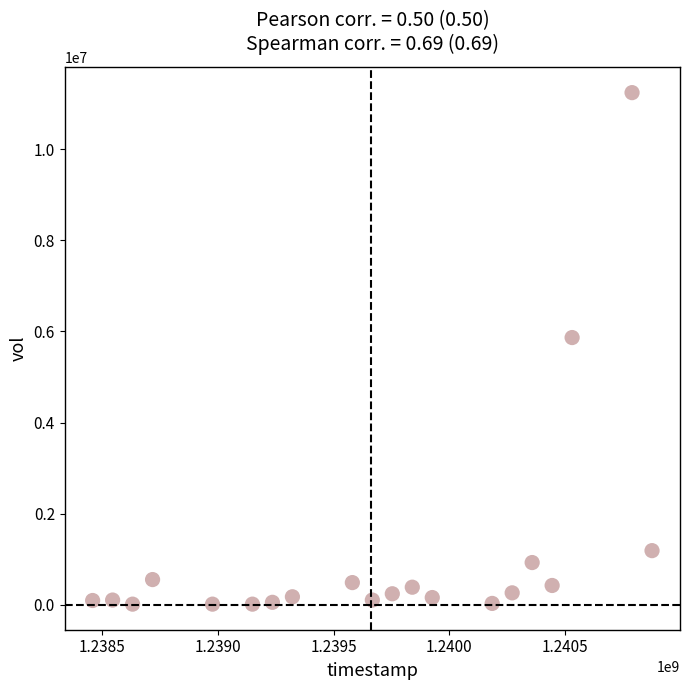

What Y value in the scatter plot is closest to 5628900?

5867000